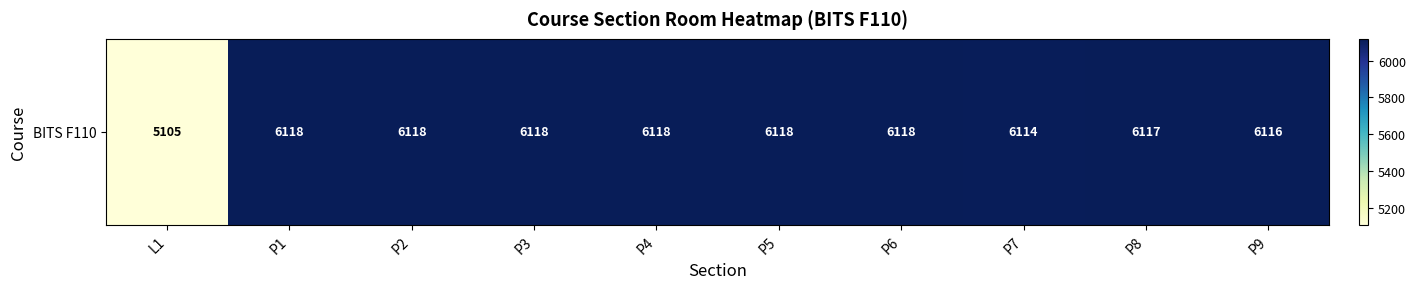

What is the ratio of the value at P1 to the value at L1?

1.2